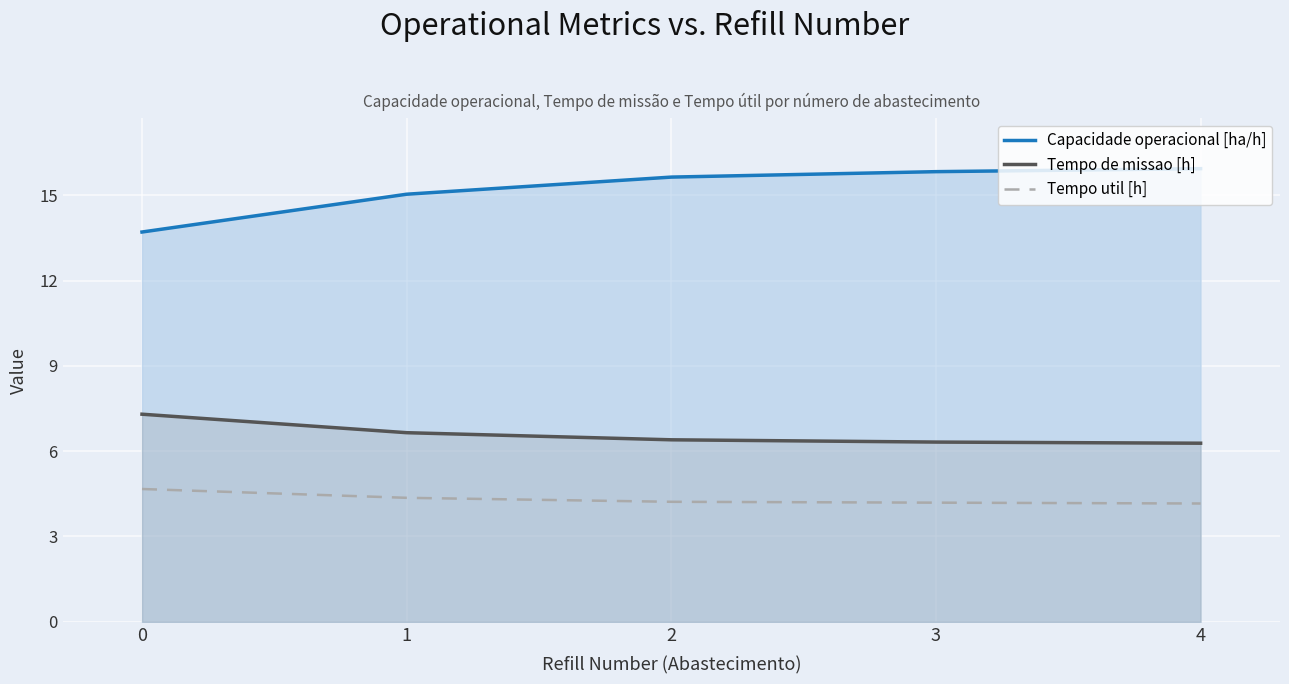

What is the total value across all series at 1?

26.0